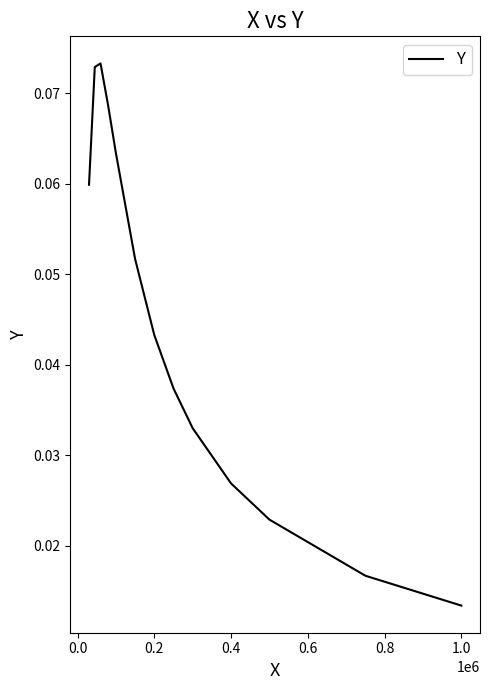

How many distinct data groups are displayed?

1